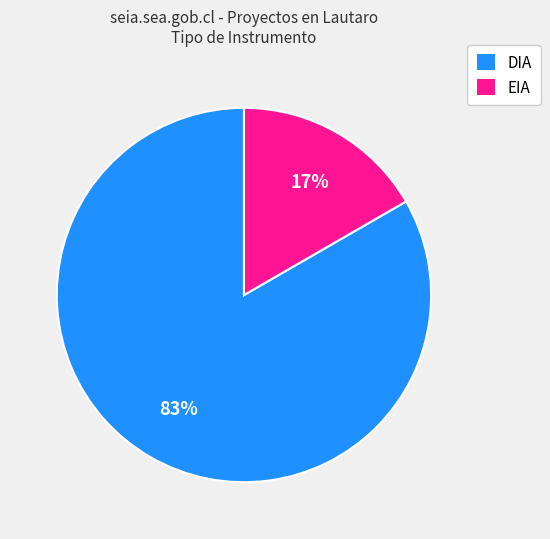

Count the number of slices in the pie.

2